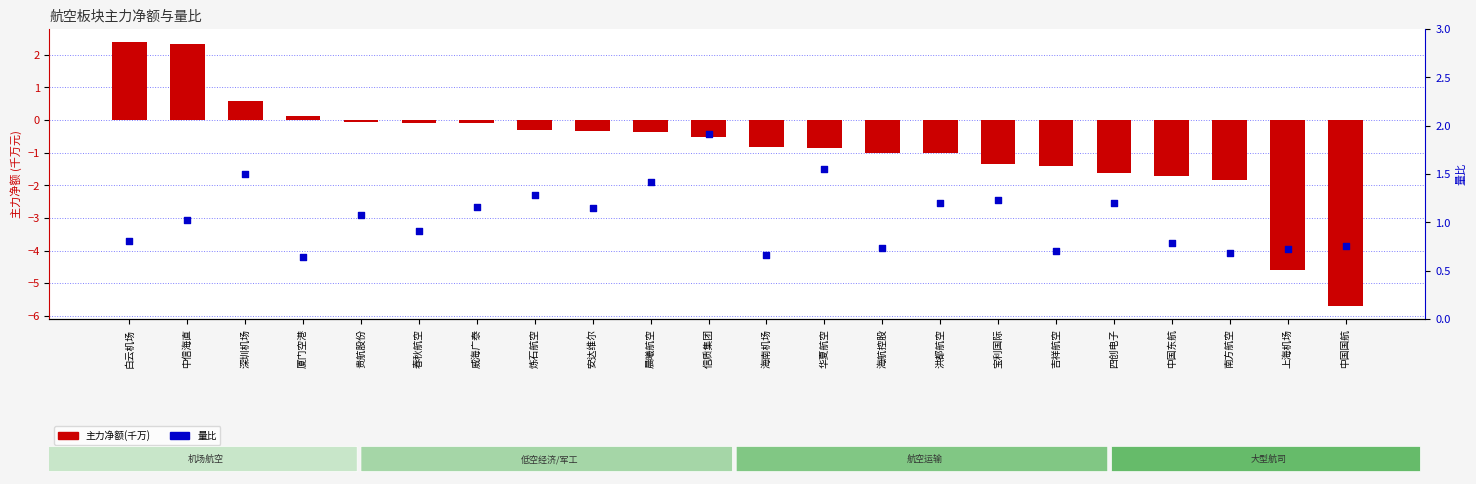

Which series has the largest Y range (max minus min)?

主力净额(千万)